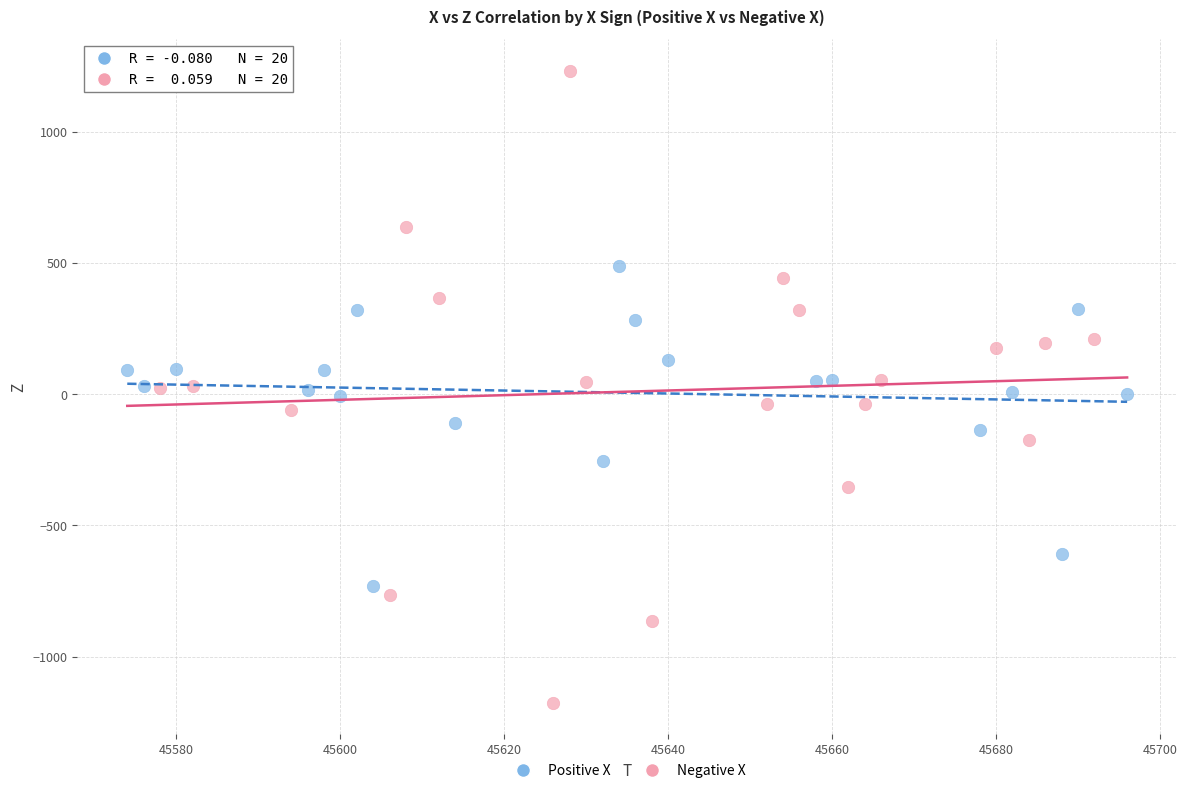

Which series contains the highest Y value?

Negative X